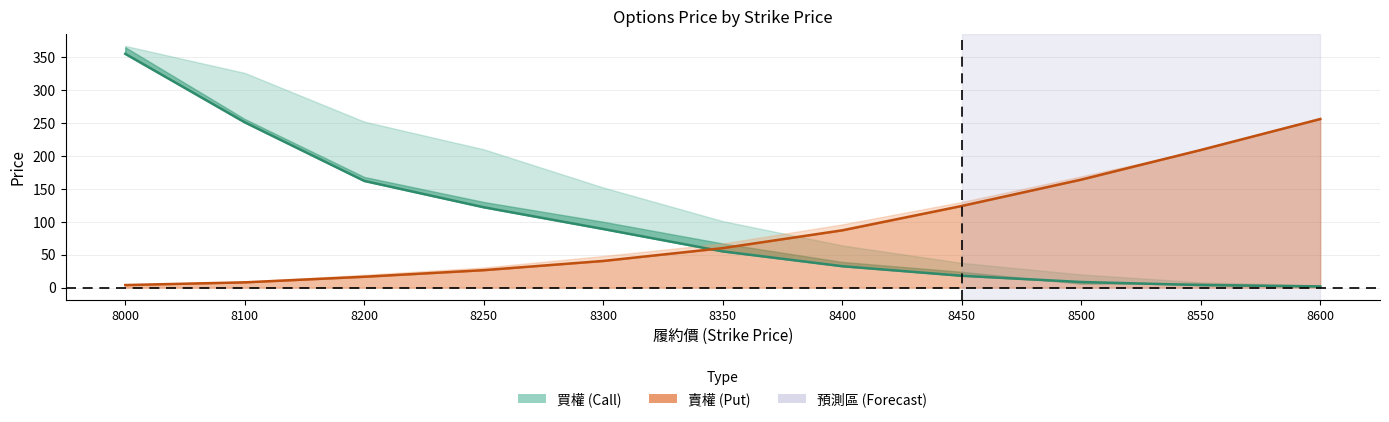

At which label is 賣權加權最高 closest to 129?

8450